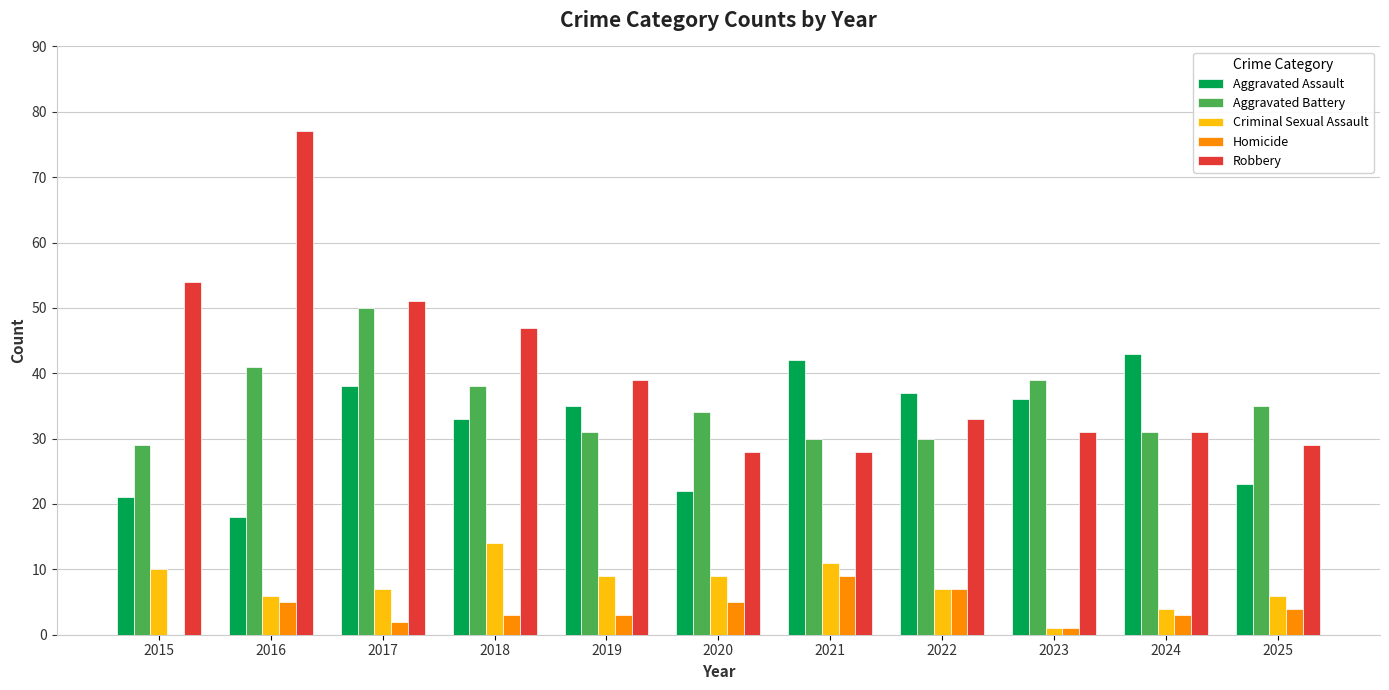

The value of Criminal Sexual Assault at 2016 is 3. True or false?

False